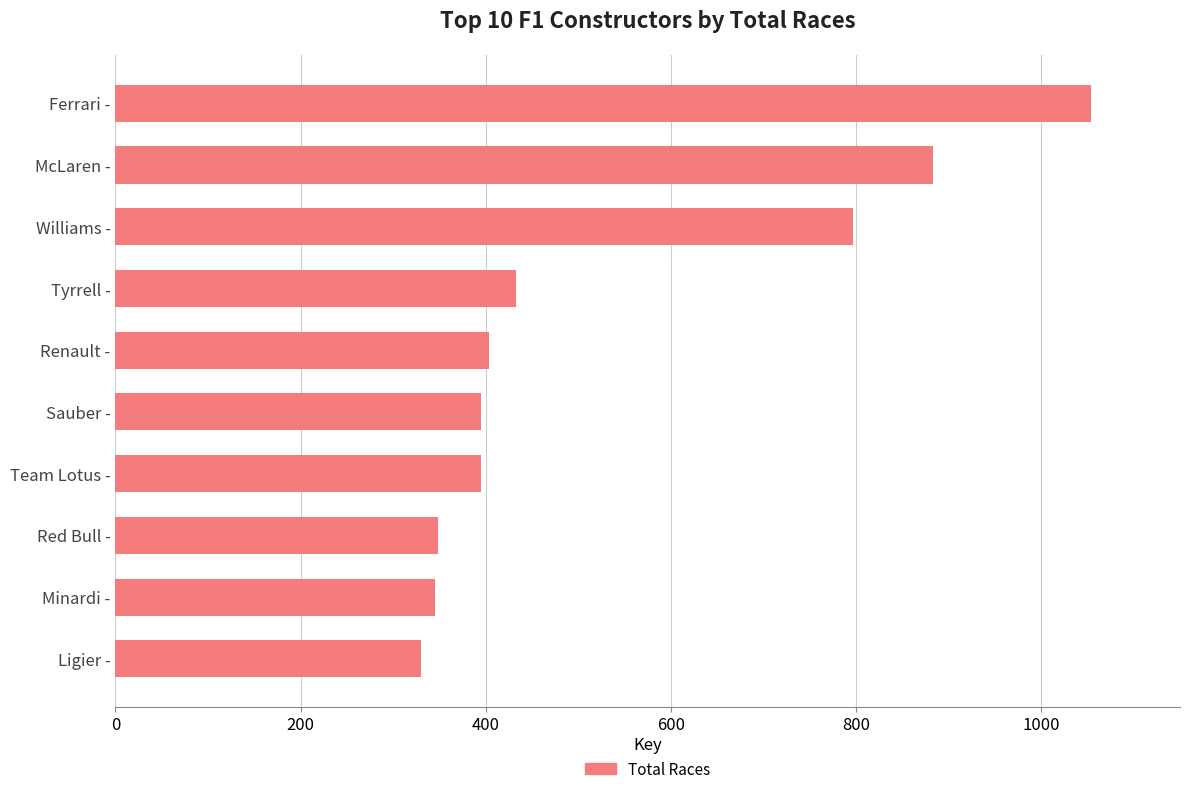

What is the change in value from Tyrrell - to Ferrari -?

+621